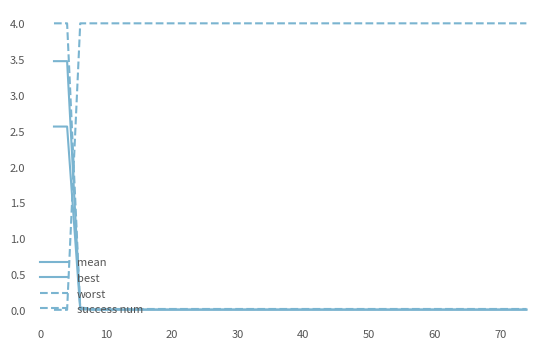

How many lines are shown in the chart?

4